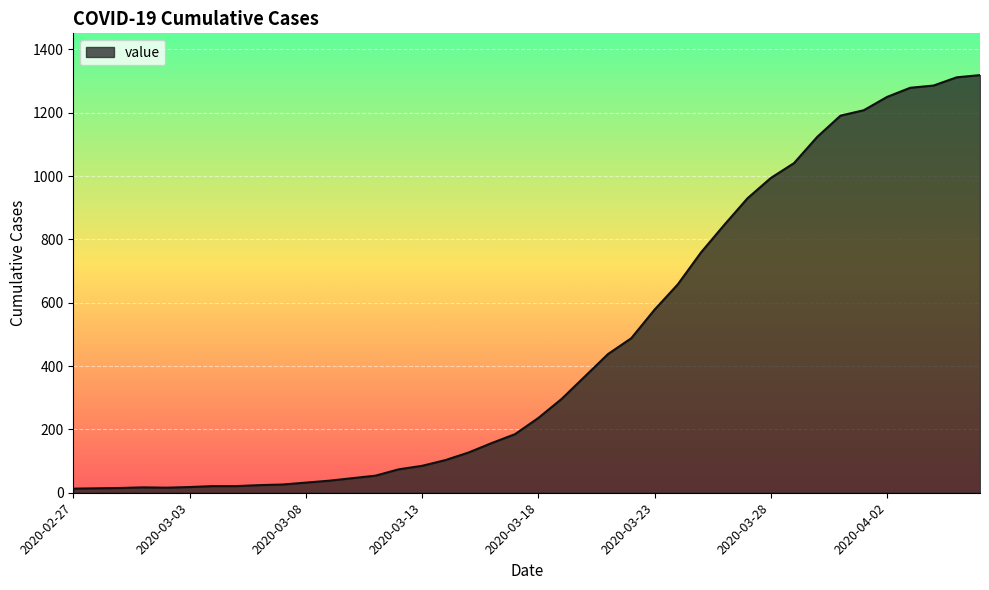

What is the greatest value displayed?

1319